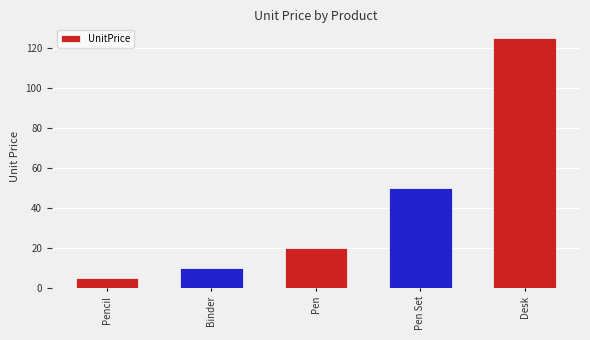

Reading left to right, transcribe all the data shown in this chart.

5	10	20	50	125